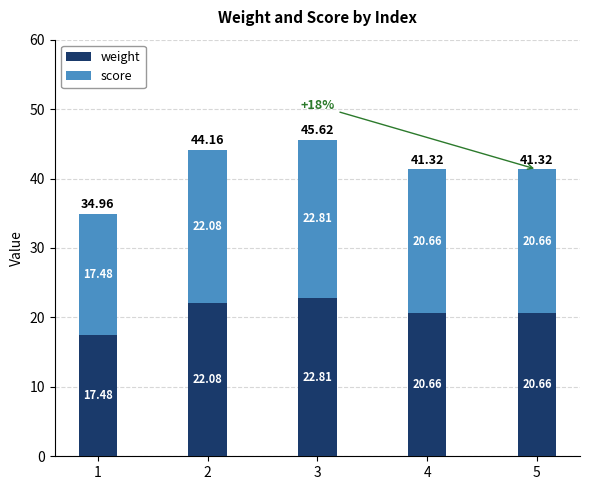

What is the total value across all series at 4?

41.3